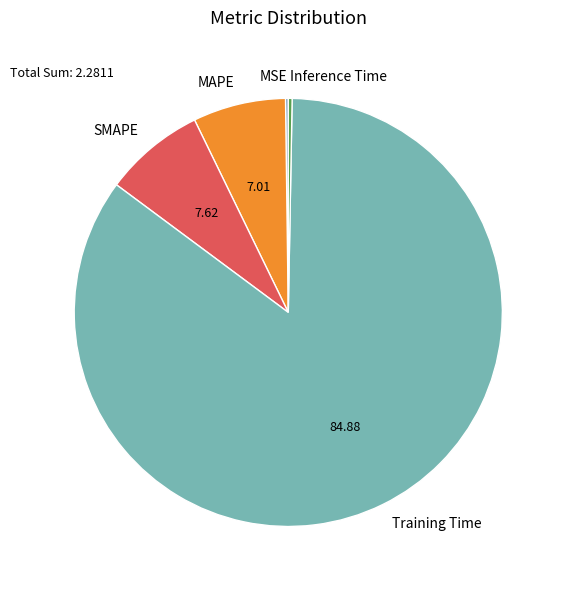

Which category has the biggest portion of the pie?

Training Time